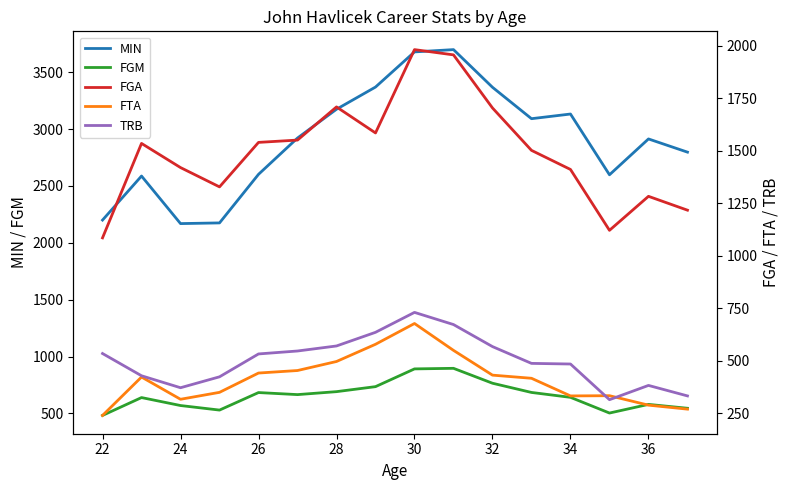

Which series has the largest range (max minus min)?

MIN